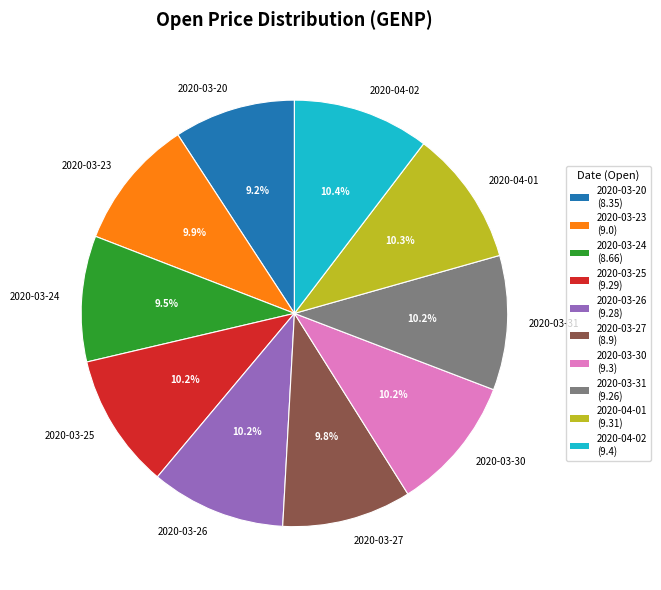

Count the number of slices in the pie.

10